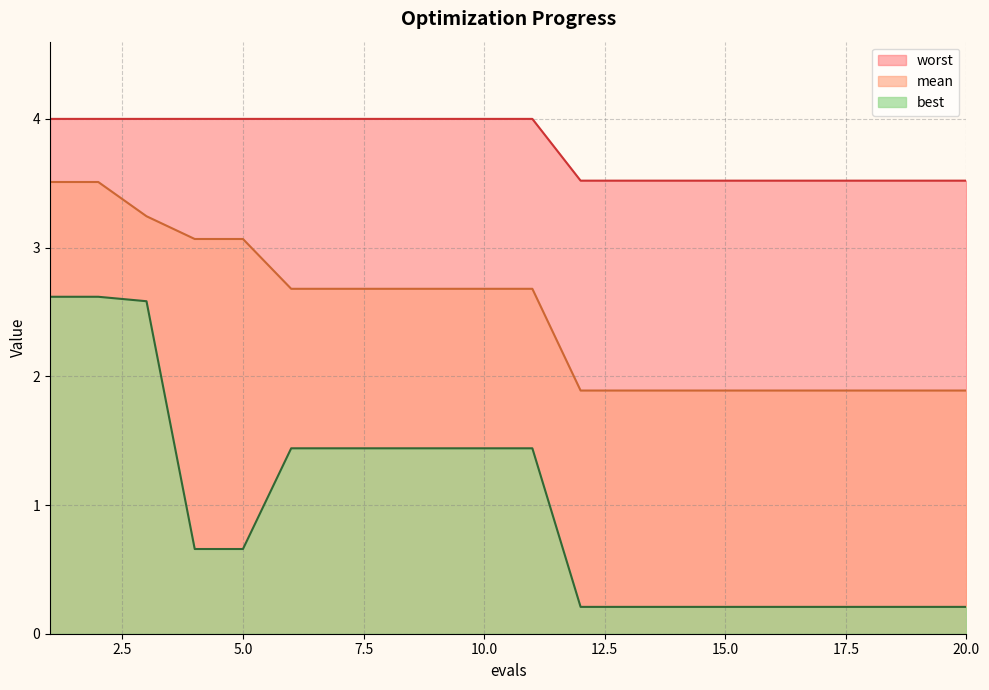

The value of mean at 3 is 4.4. True or false?

False